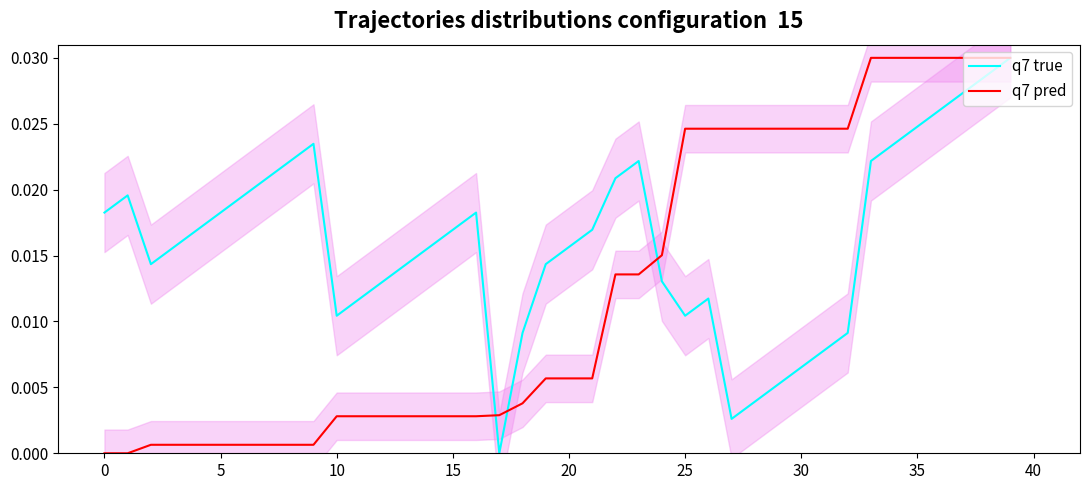

At 13, list the series in order from largest to smallest.

q7 true, q7 pred